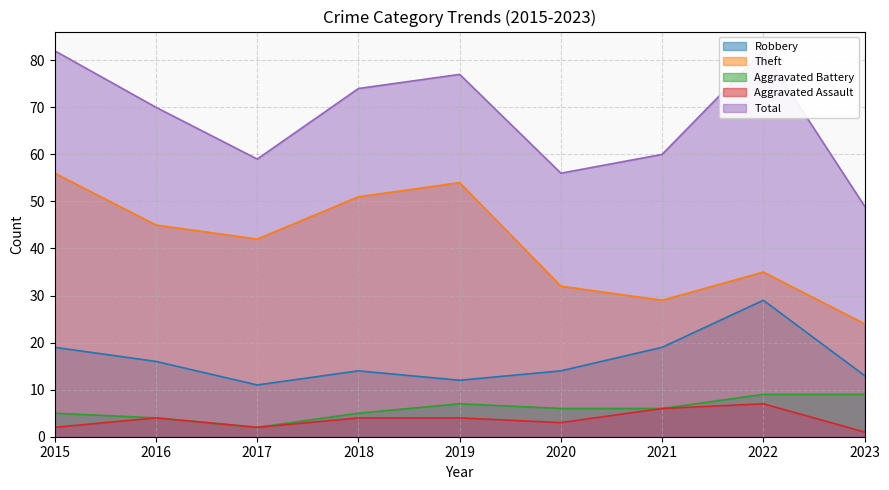

In Aggravated Battery, how many points are higher than both neighbors (excluding endpoints)?

1